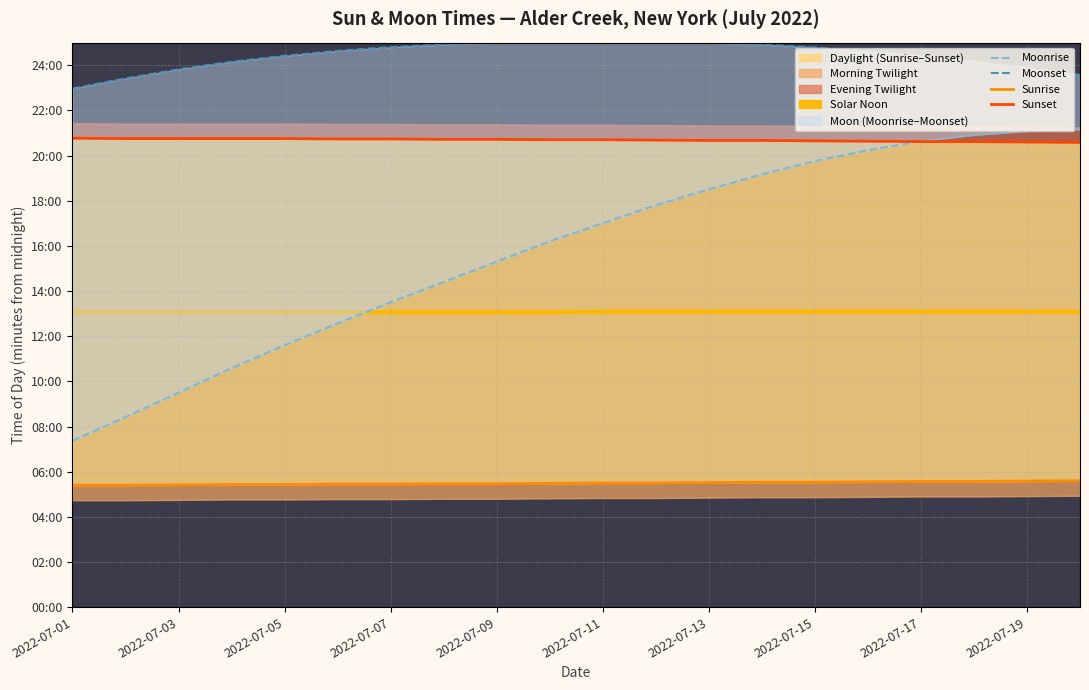

How many lines are shown in the chart?

4